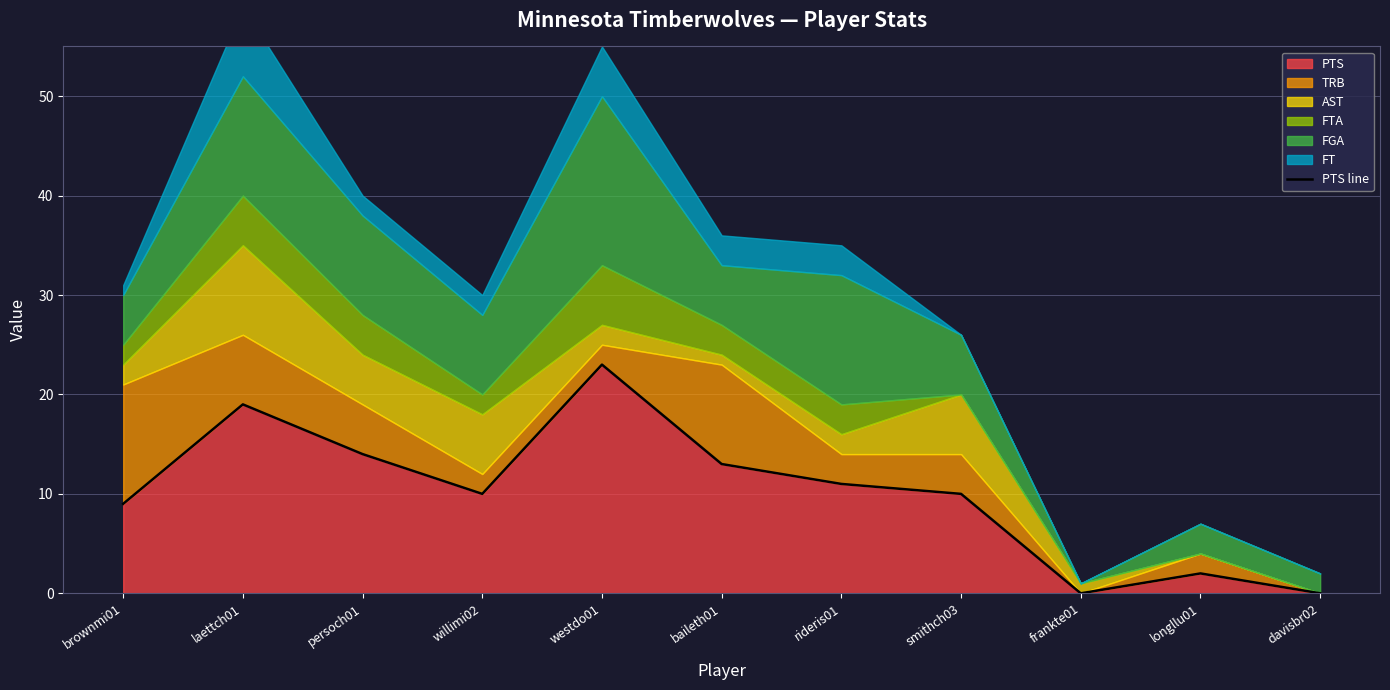

What is the value of the 6th point from the left?

13